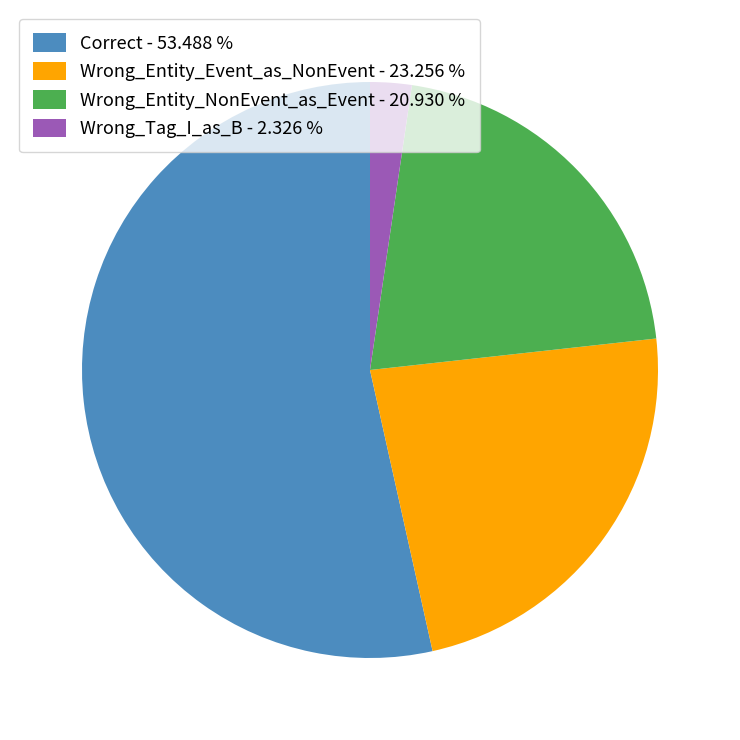

Is there any slice that represents more than half of the pie?

Yes